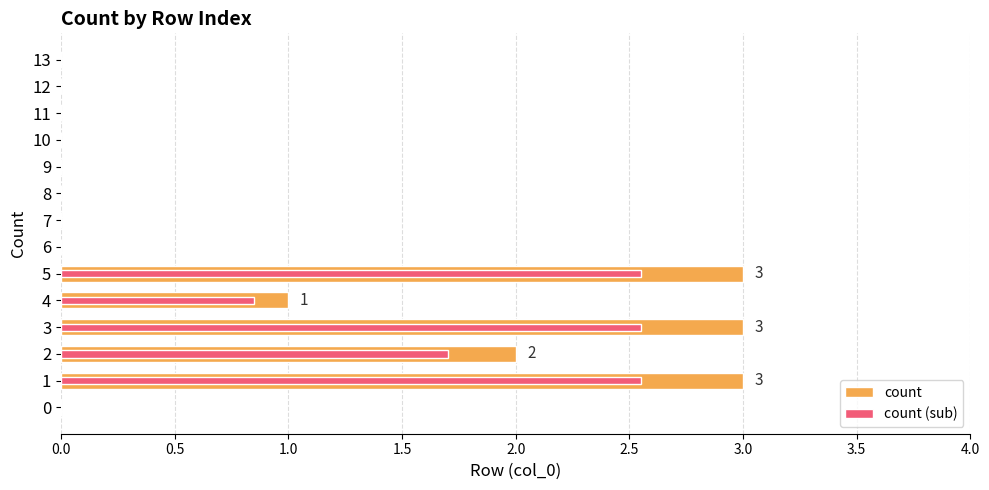

How many positive values does the count (sub) series have?

5